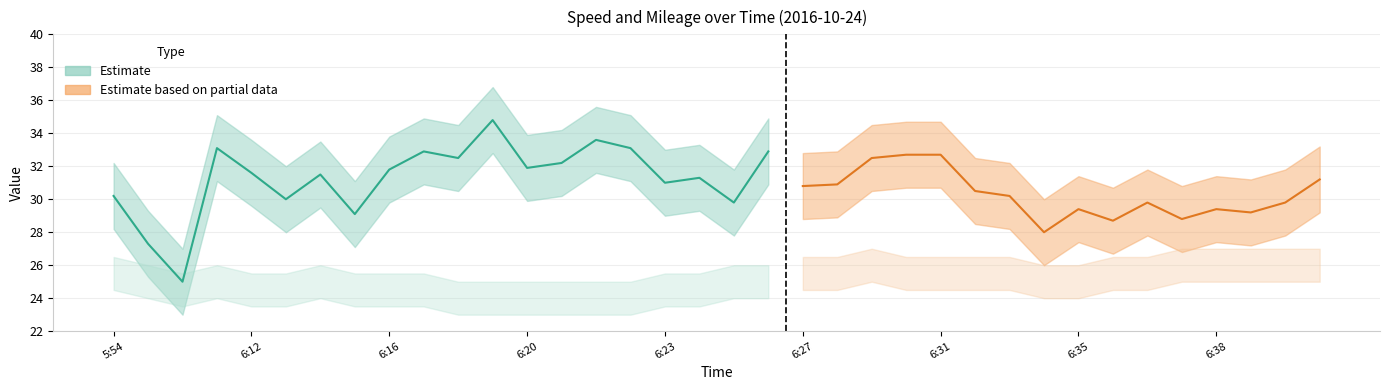

What is the difference between the second highest and second lowest values in the mileage_raw series?

6.3